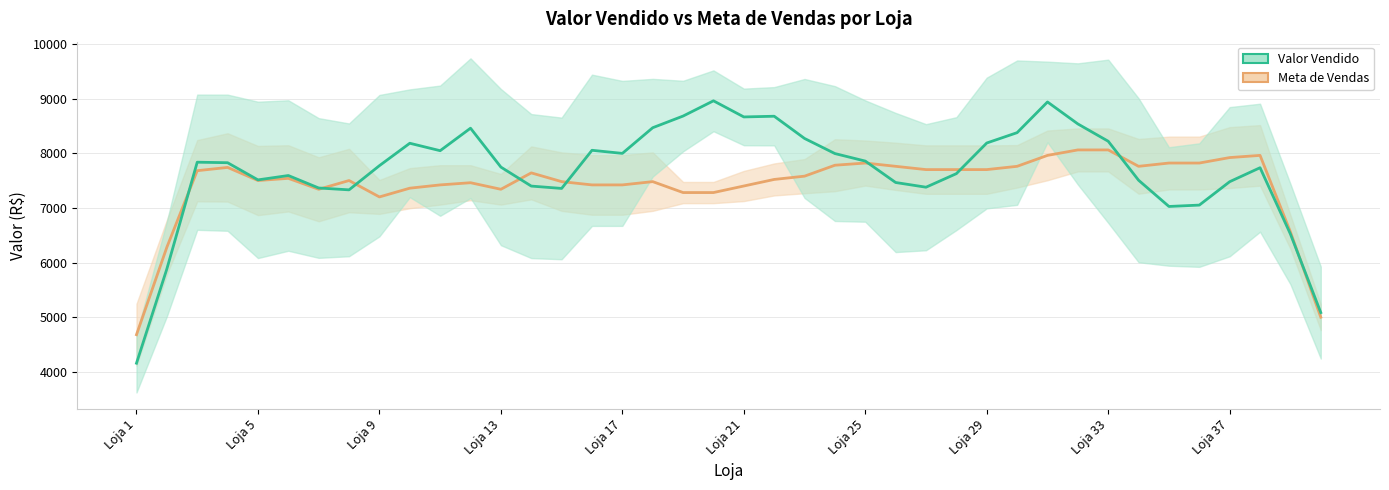

Which series has the largest range (max minus min)?

Valor Vendido